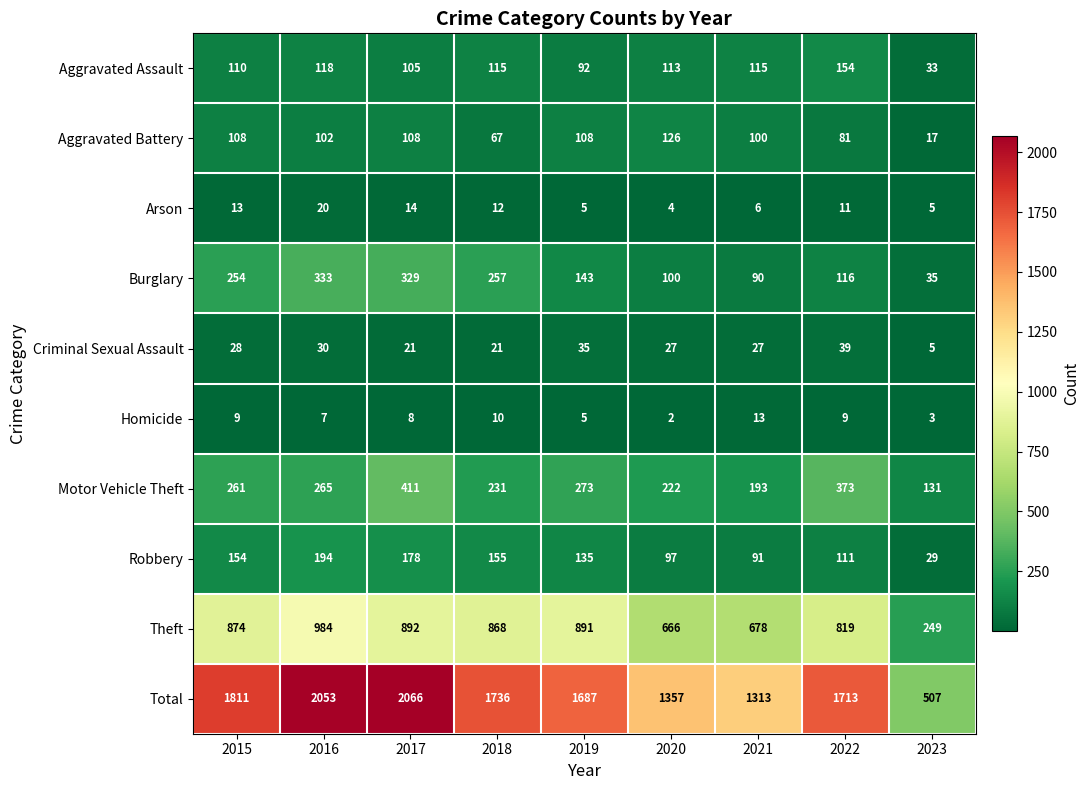

Which series changed the most between 2018 and 2020?

Total